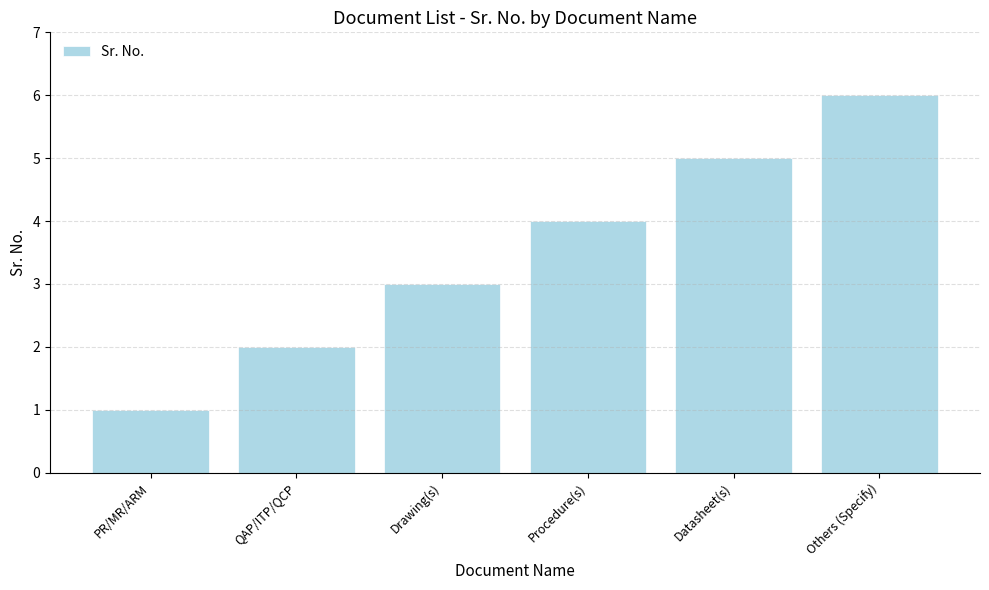

Read the value at Procedure(s).

4